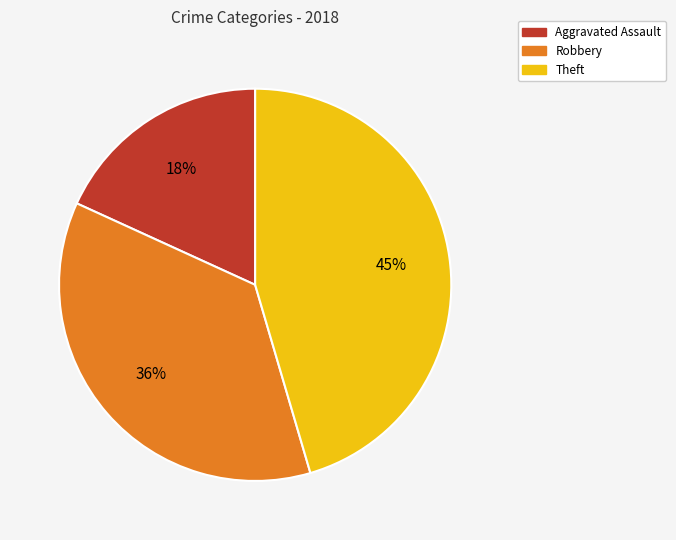

Count the number of slices in the pie.

3